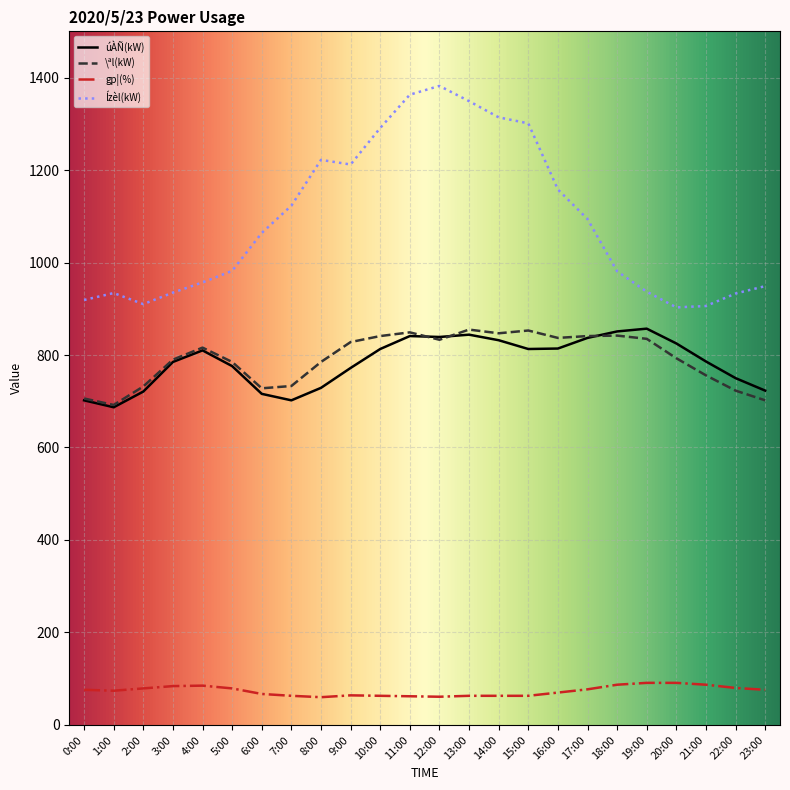

True or false: Ízèl(kW) and gp¦(%) intersect in this chart.

False